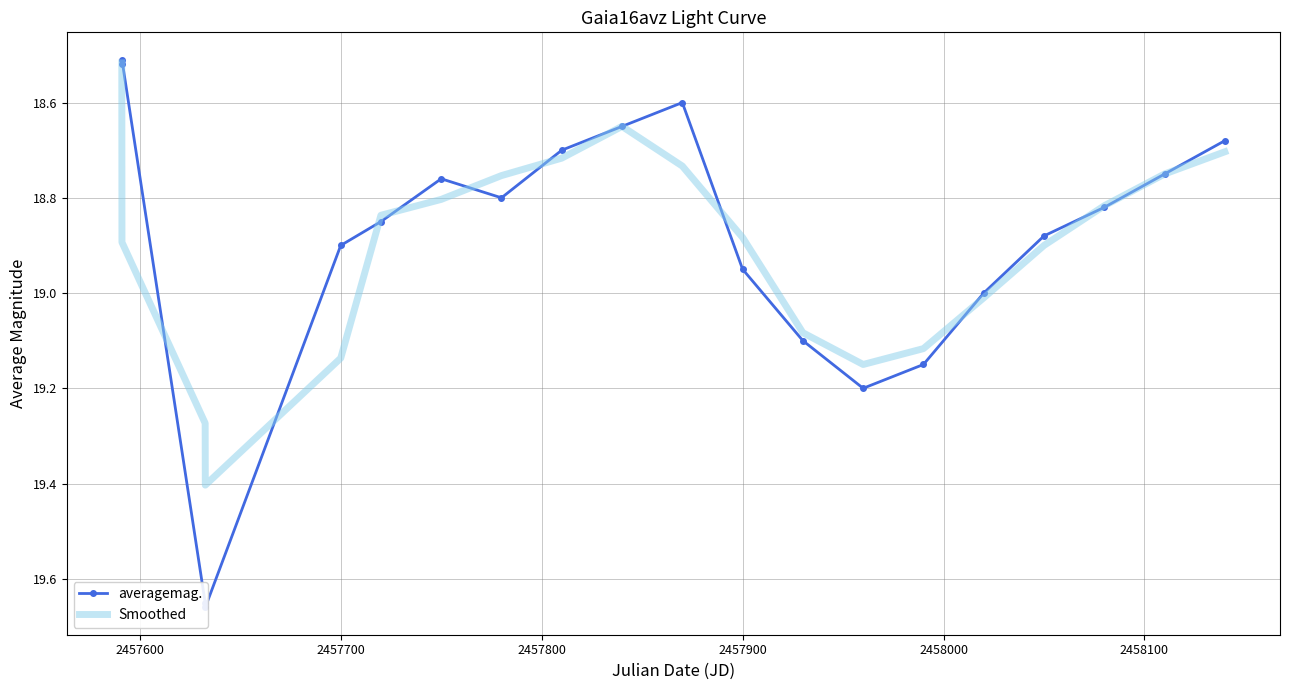

True or false: Smoothed has a value of 8.4 at 2457700.

False